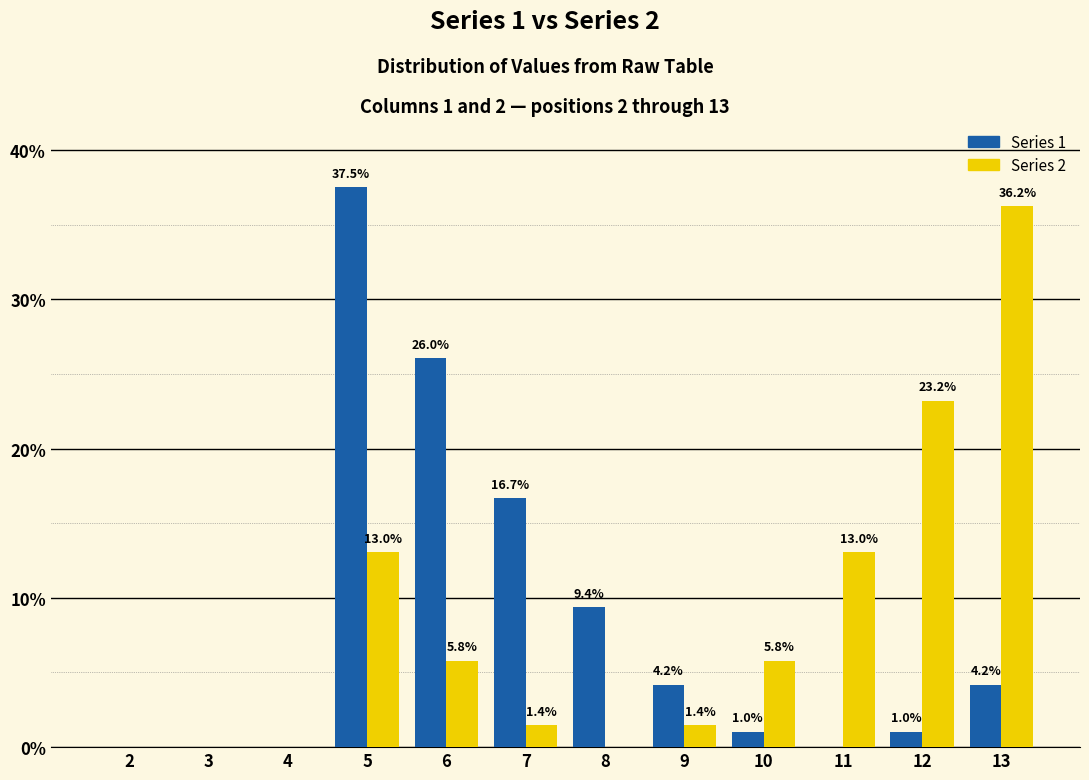

Which category has the highest value across all series?

5